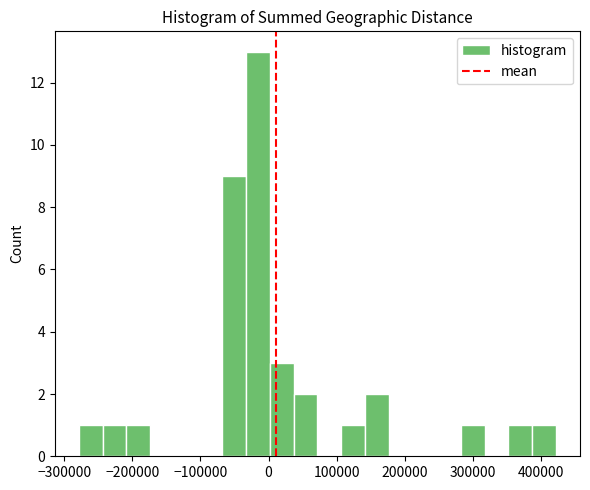

Read against the x-axis, roughly where is the centre of the tallest bar?

-20000